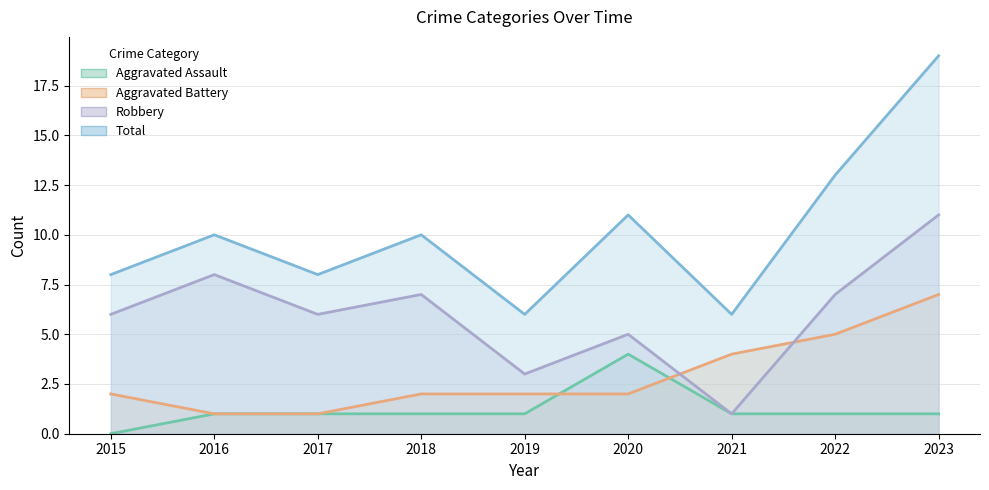

The value of Aggravated Assault at 2018 is 1. True or false?

True